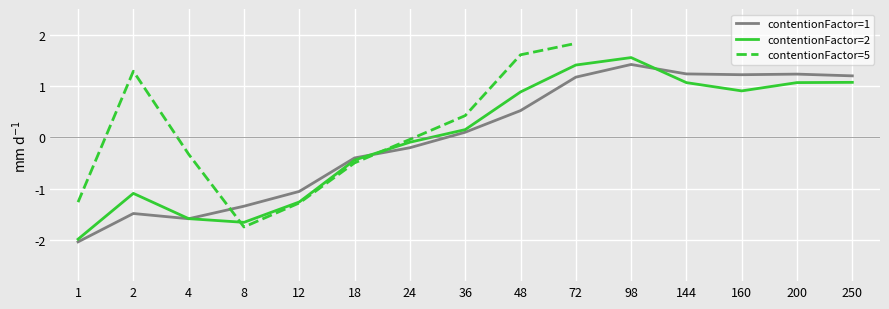

The contentionFactor=2 series shows -1.6 at 4. True or false?

True